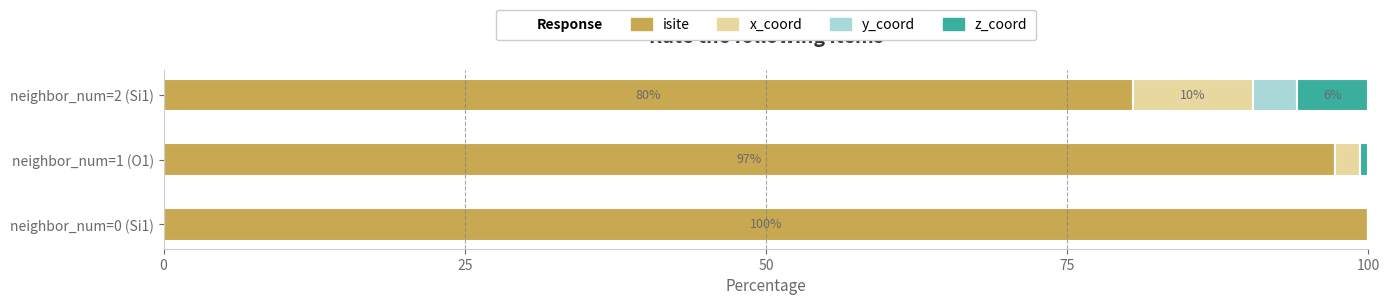

What is the total value across all series at neighbor_num=0 (Si1)?

100.0